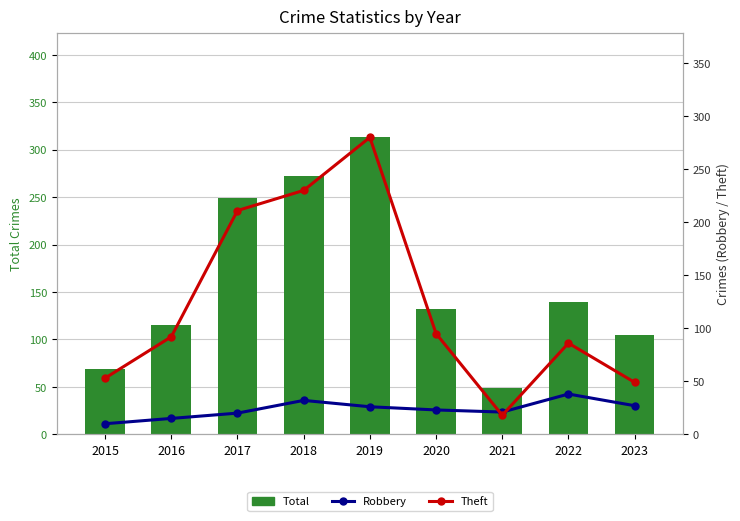

Which category has the highest value across all series?

2019